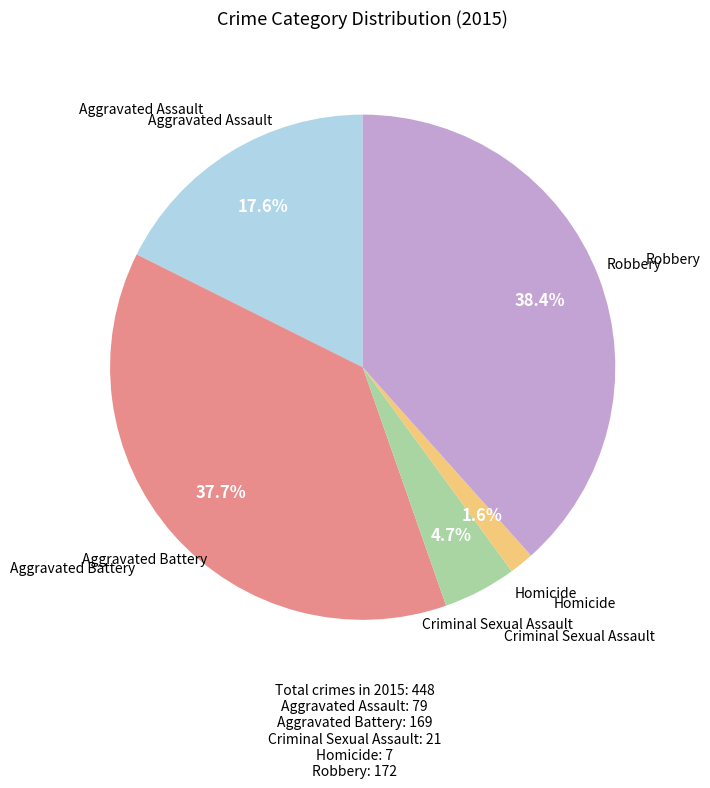

Is there any slice that represents more than half of the pie?

No